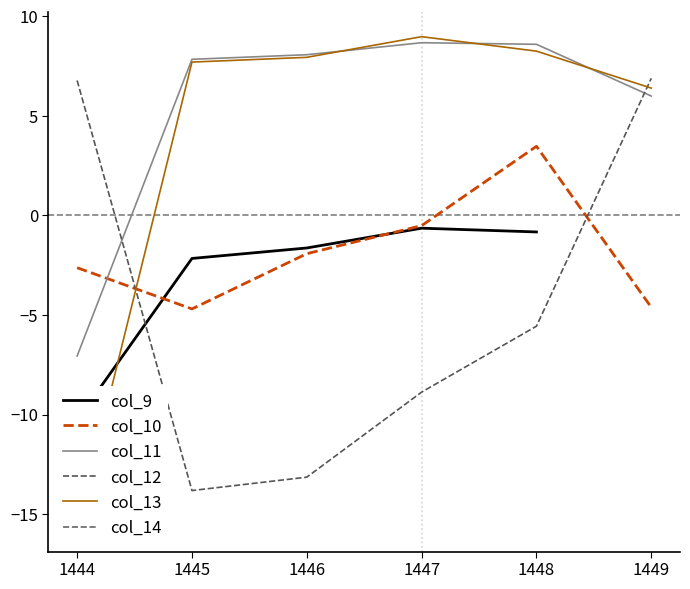

What is the greatest value displayed?

9.0